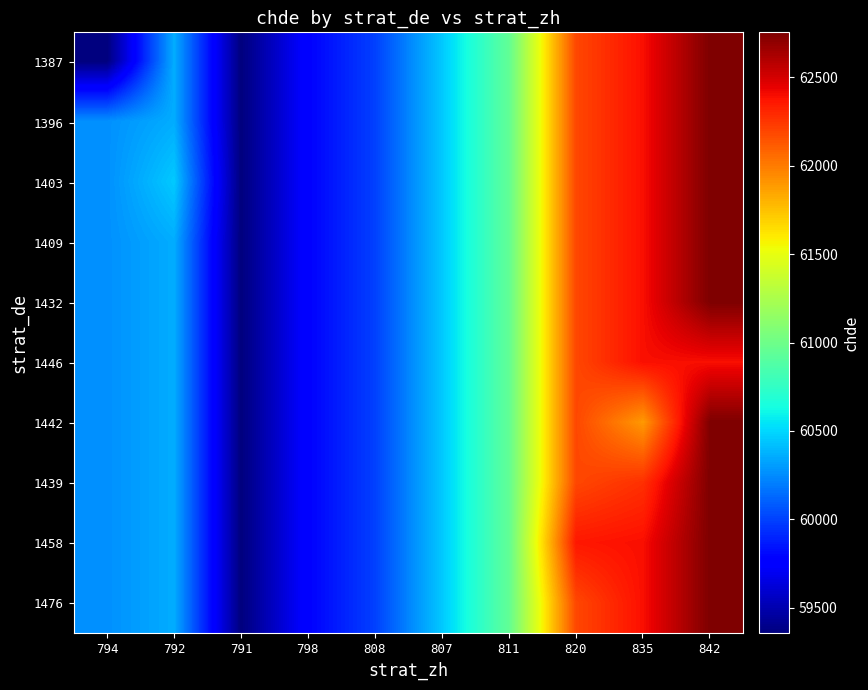

Which series has the widest spread of values?

1387